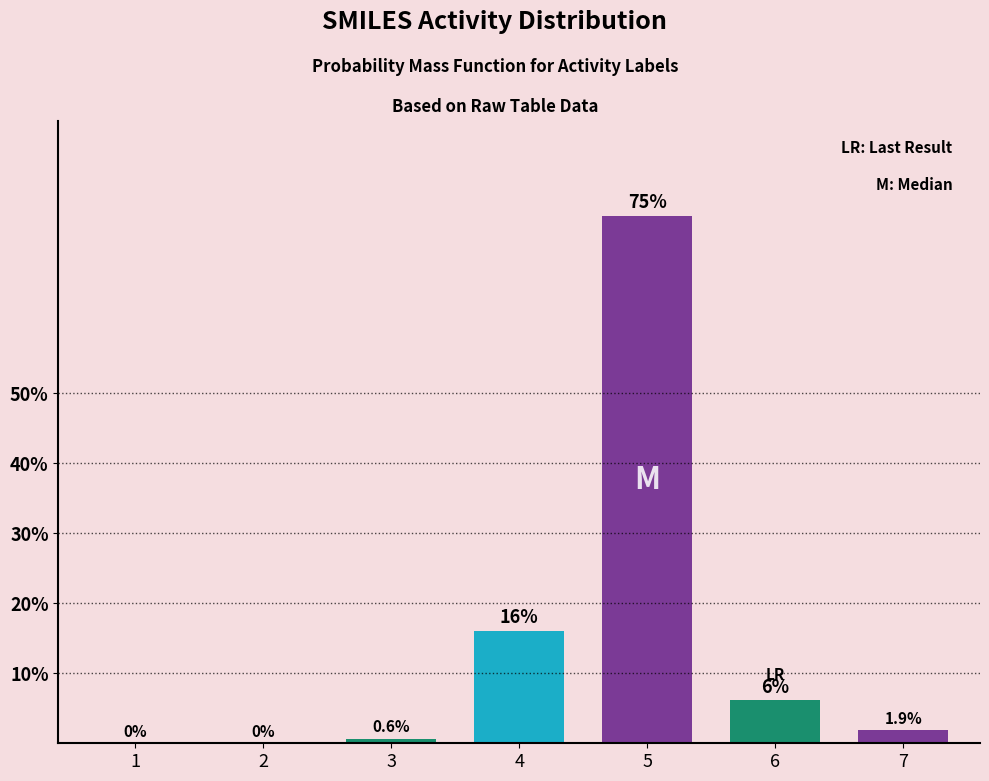

Reading left to right, extract all data points from this chart.

1=0.0	2=0.0	3=0.6	4=16.0	5=75.3	6=6.2	7=1.9